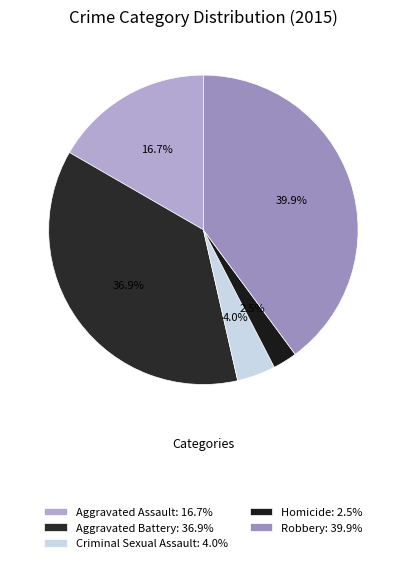

Which slice is the smallest?

Homicide